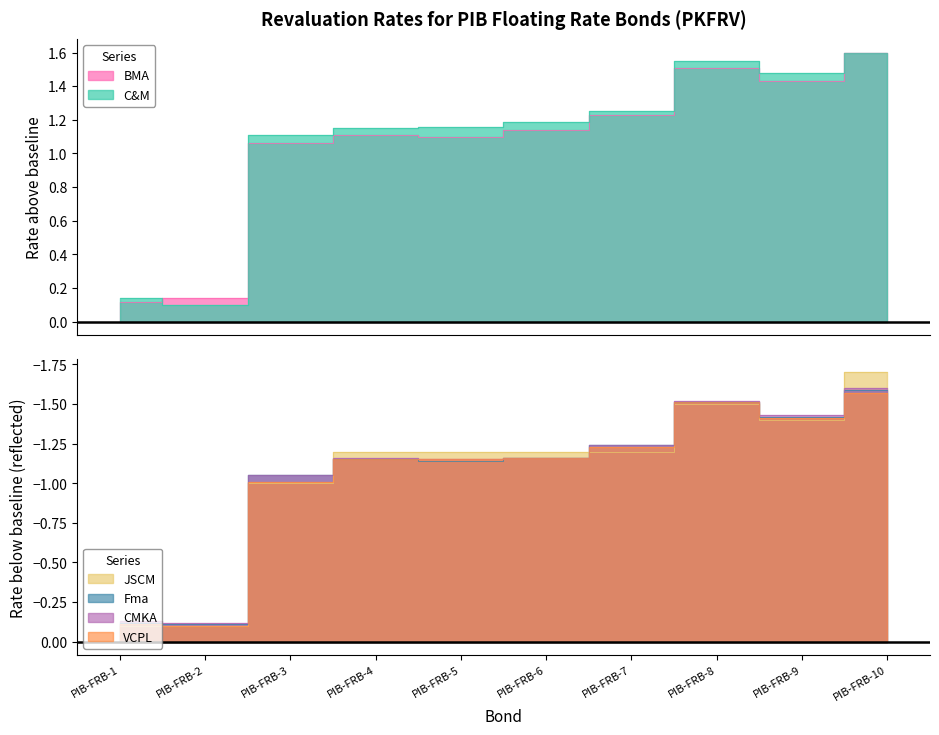

How many values in the CMKA series exceed -1?

2